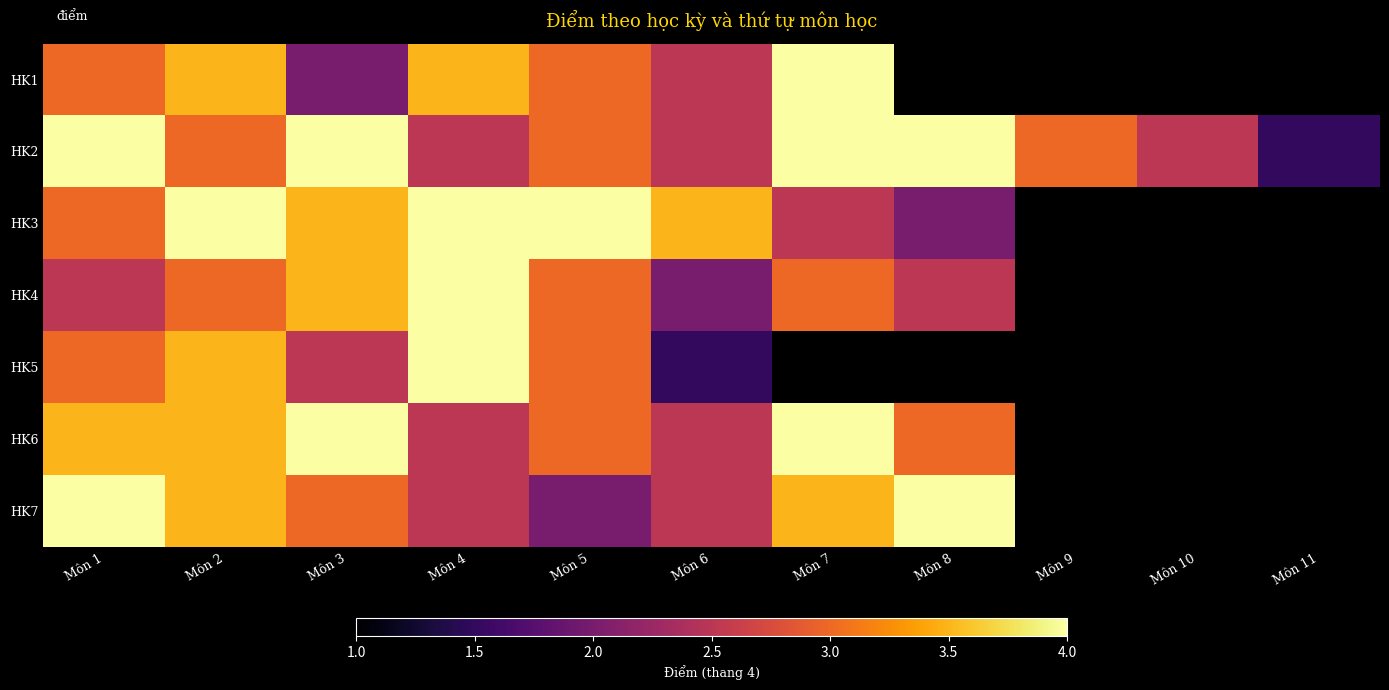

Is the value of HK1 at Môn 3 greater than the value of HK3 at Môn 8?

No